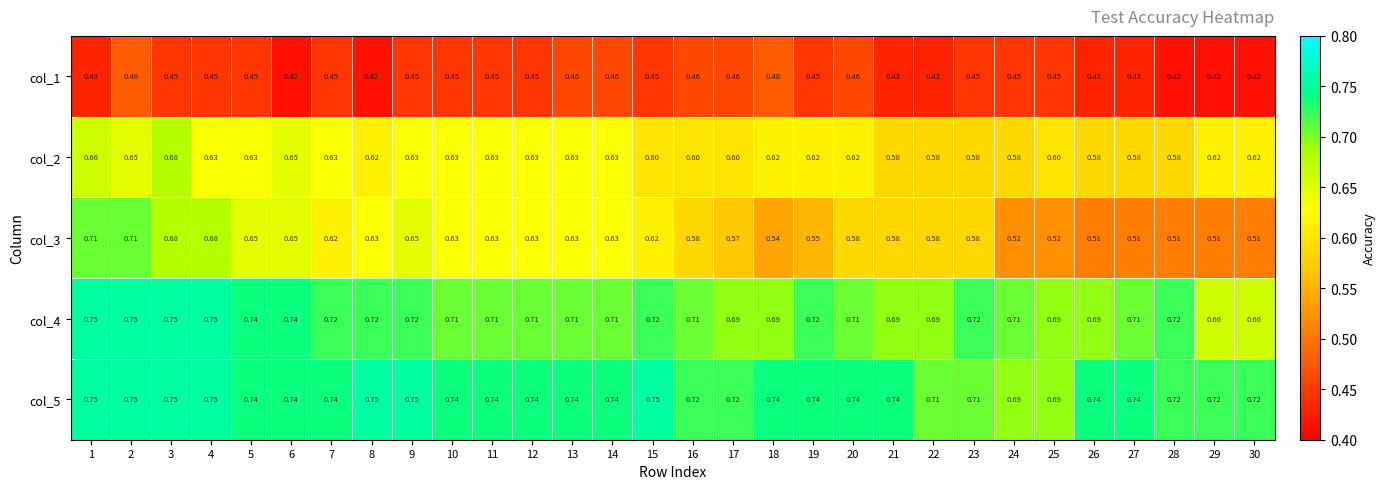

Is the value of col_2 at 13 greater than the value of col_5 at 25?

No